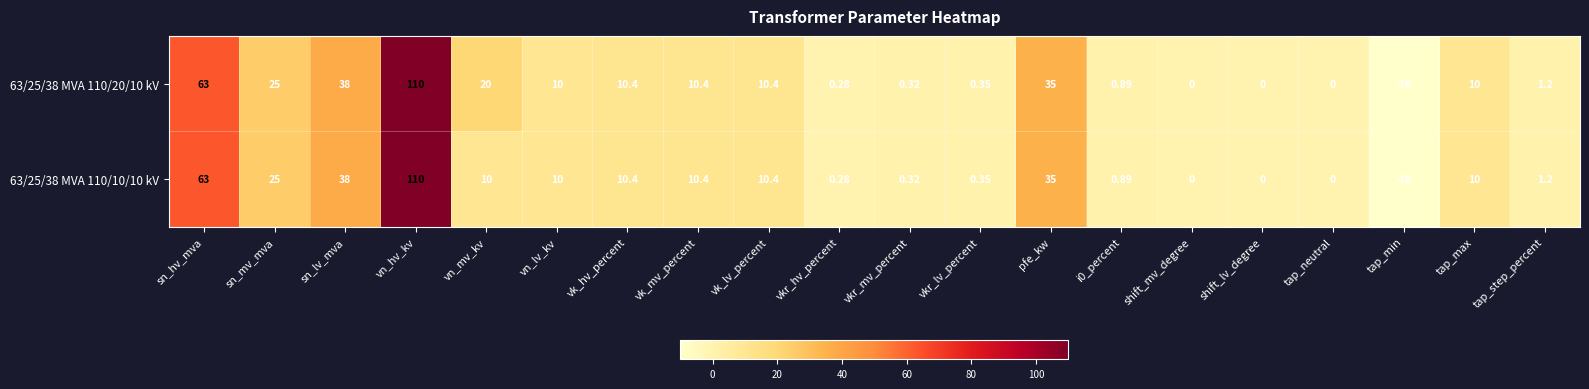

Which category has the highest value across all series?

vn_hv_kv